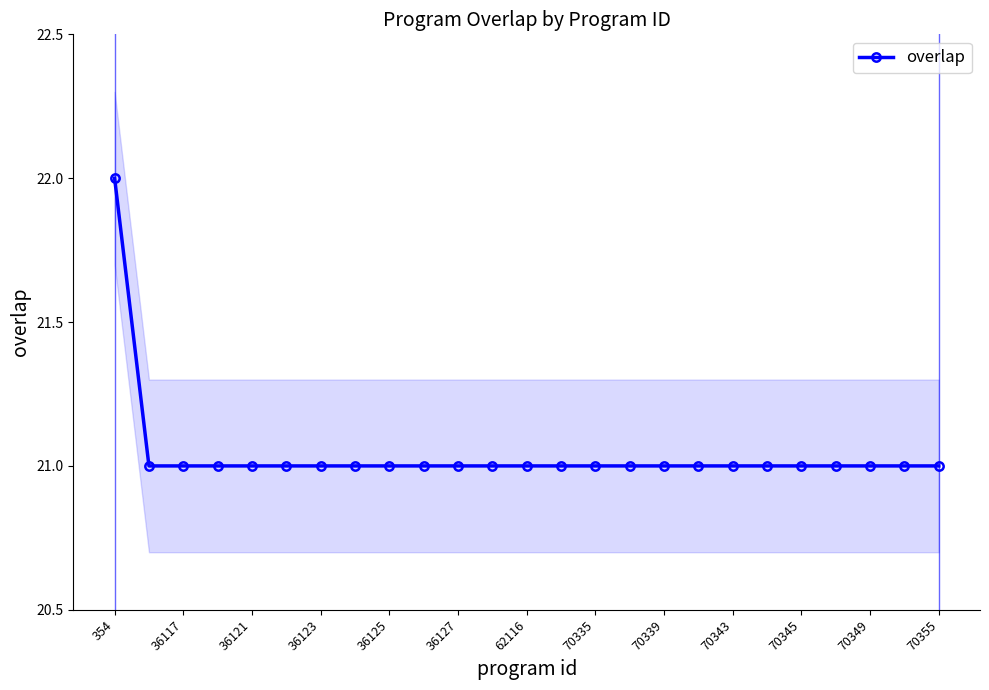

Is it true that overlap equals 21 at 36123?

True